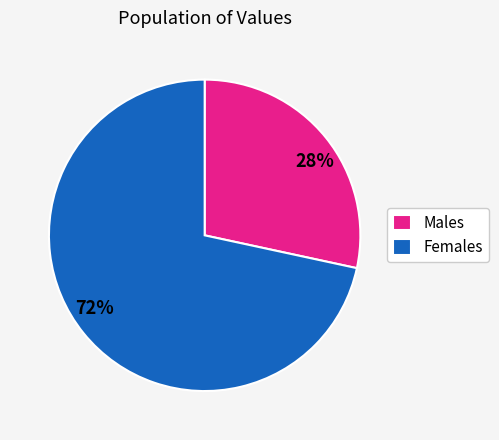

What is the majority slice?

Females